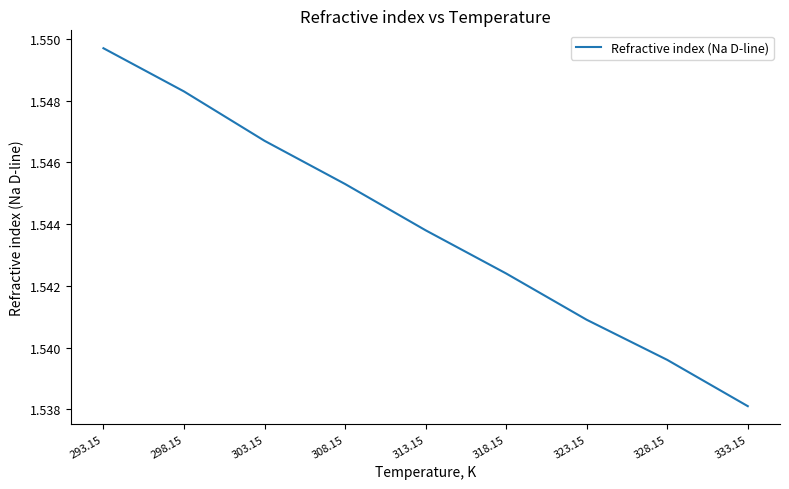

How many values are between 1 and 2?

9